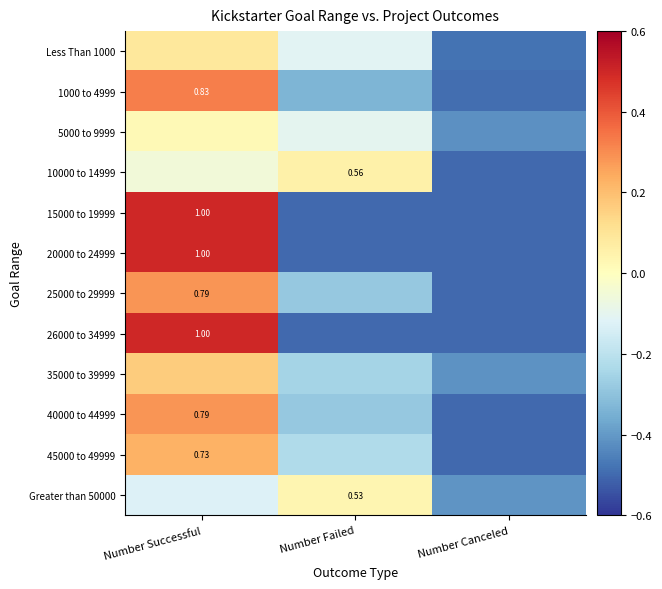

How many negative values does the 15000 to 19999 series have?

2